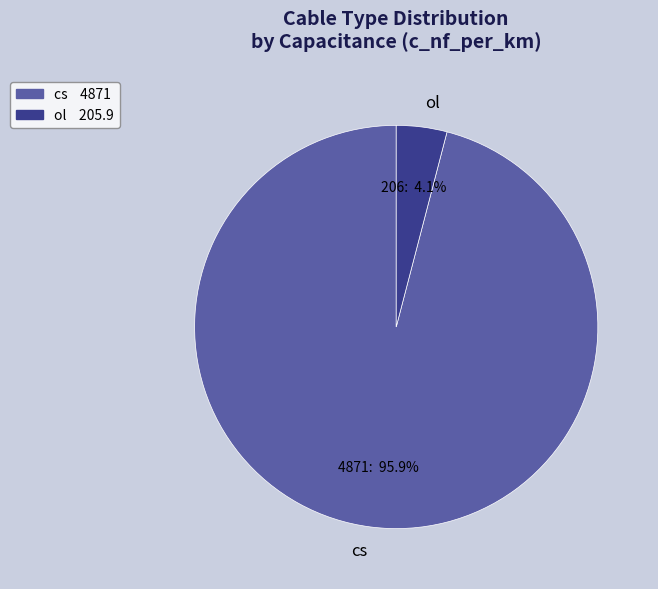

To the nearest percent, what is the average slice percentage?

50%